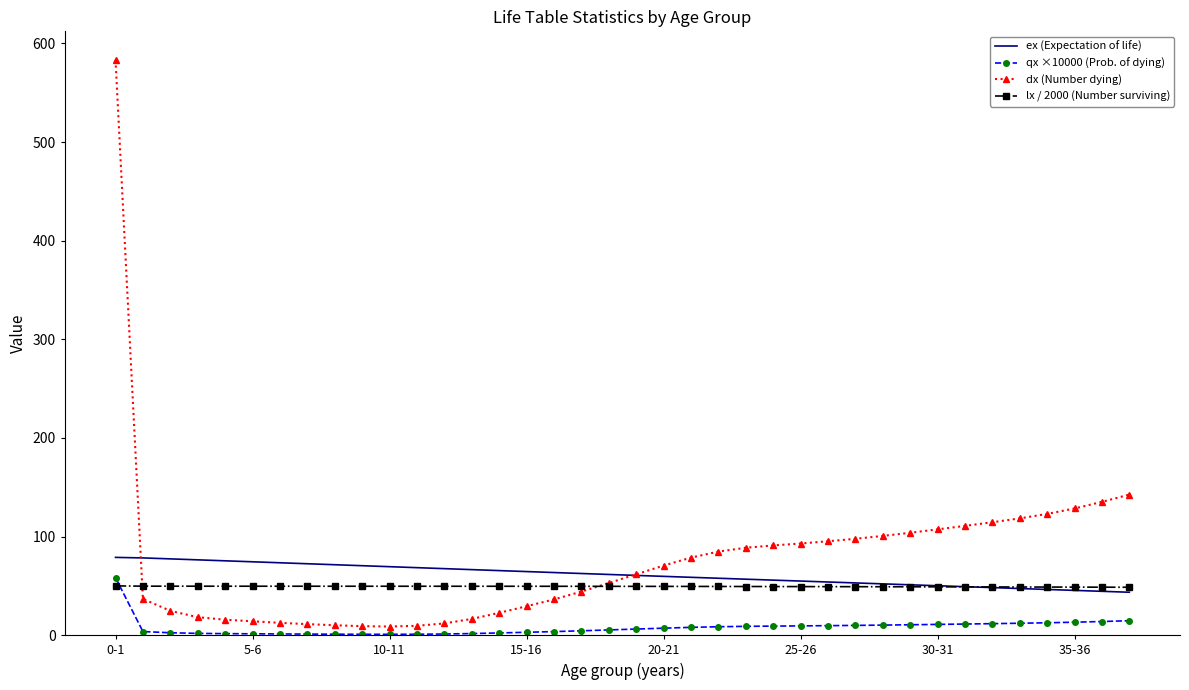

How many intersections are there between lx / 2000 (Number surviving) and qx ×10000 (Prob. of dying)?

1